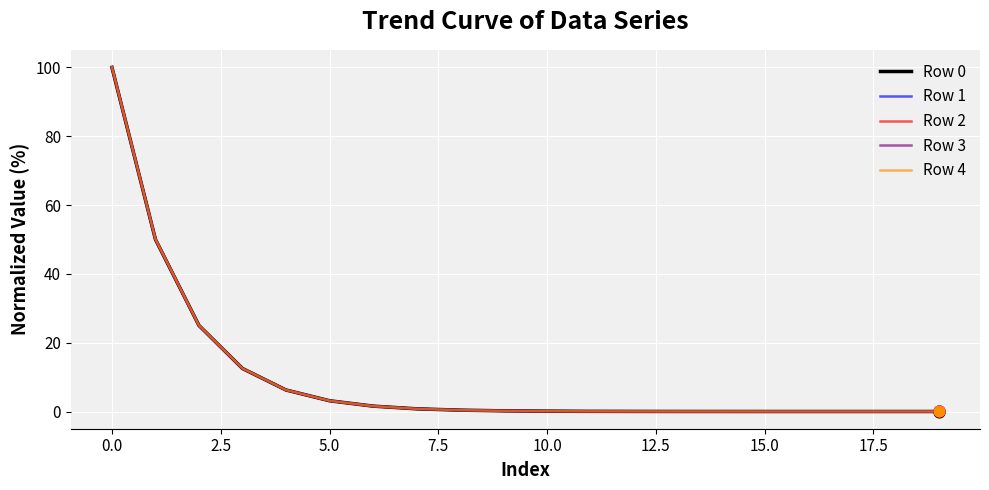

Which series has the widest spread of values?

Row 4